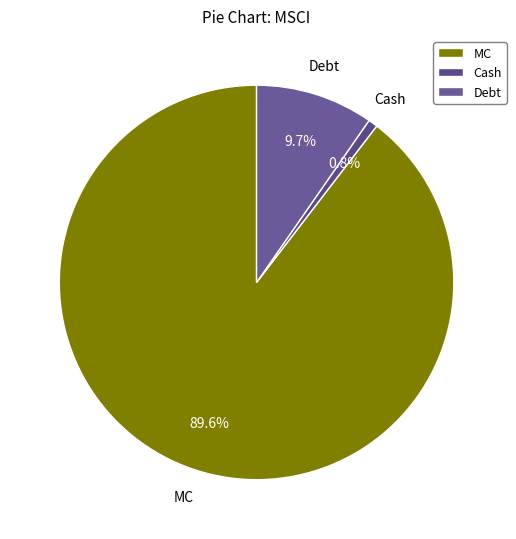

Is there any slice that represents more than half of the pie?

Yes